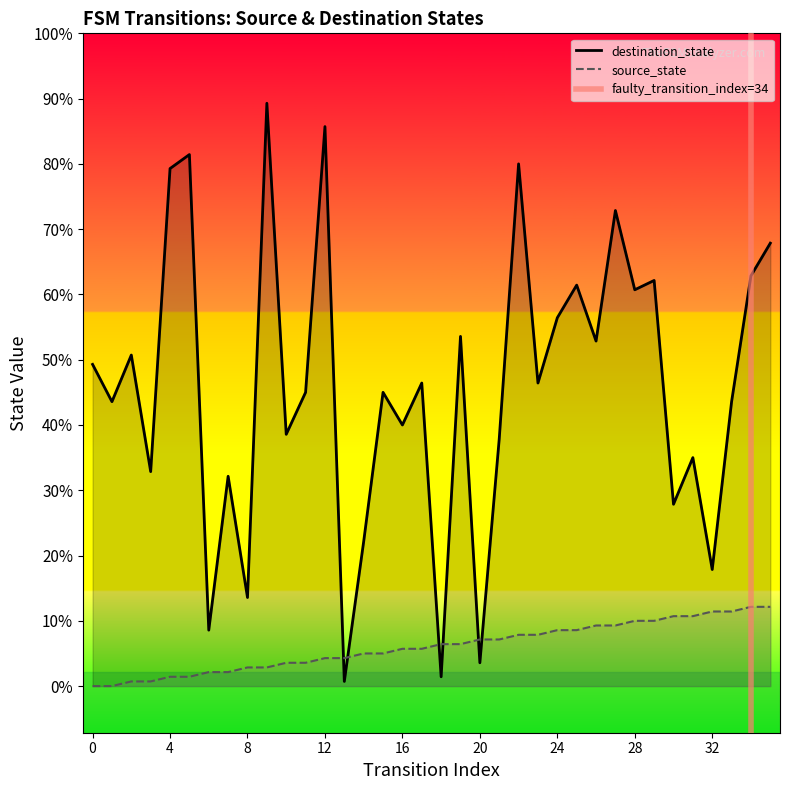

The source_state series shows 5 at 11. True or false?

True